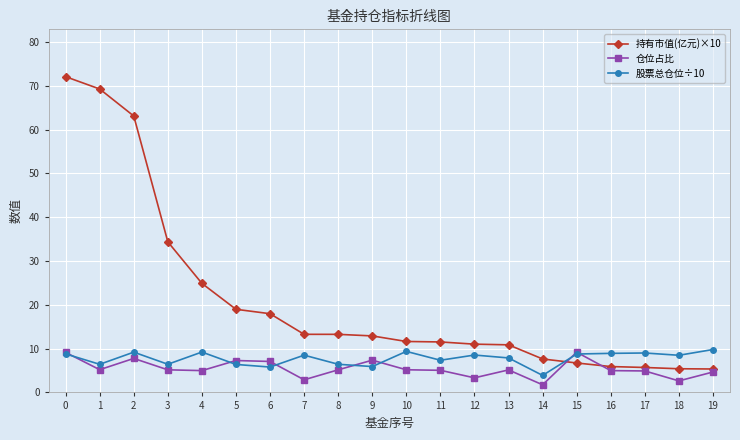

Does the chart display data point markers on the line(s)?

Yes